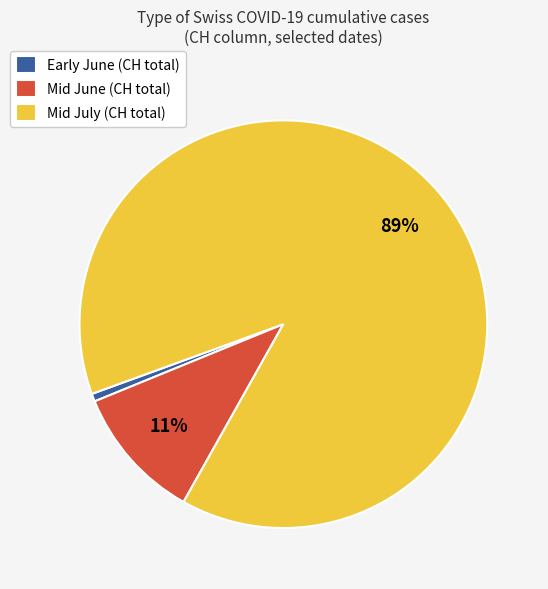

Rank the categories by value from lowest to highest.

Early June (CH total), Mid June (CH total), Mid July (CH total)